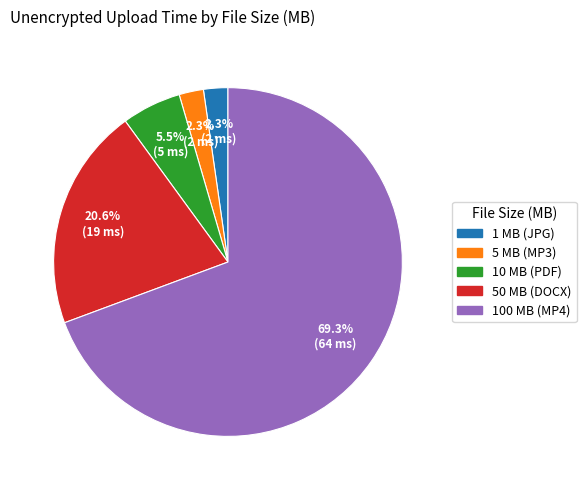

Do 50 MB (DOCX) and 100 MB (MP4) together represent more than half of the pie?

Yes